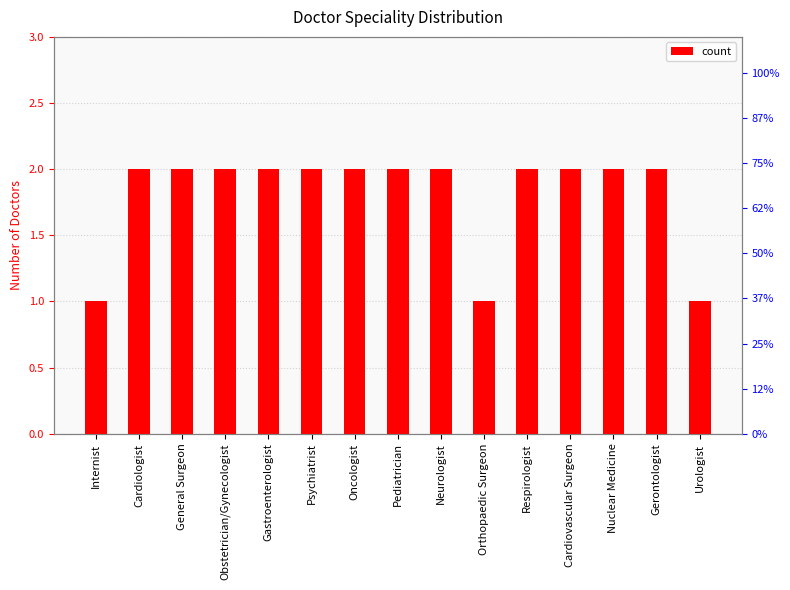

What is the value of the 14th bar from the left?

2